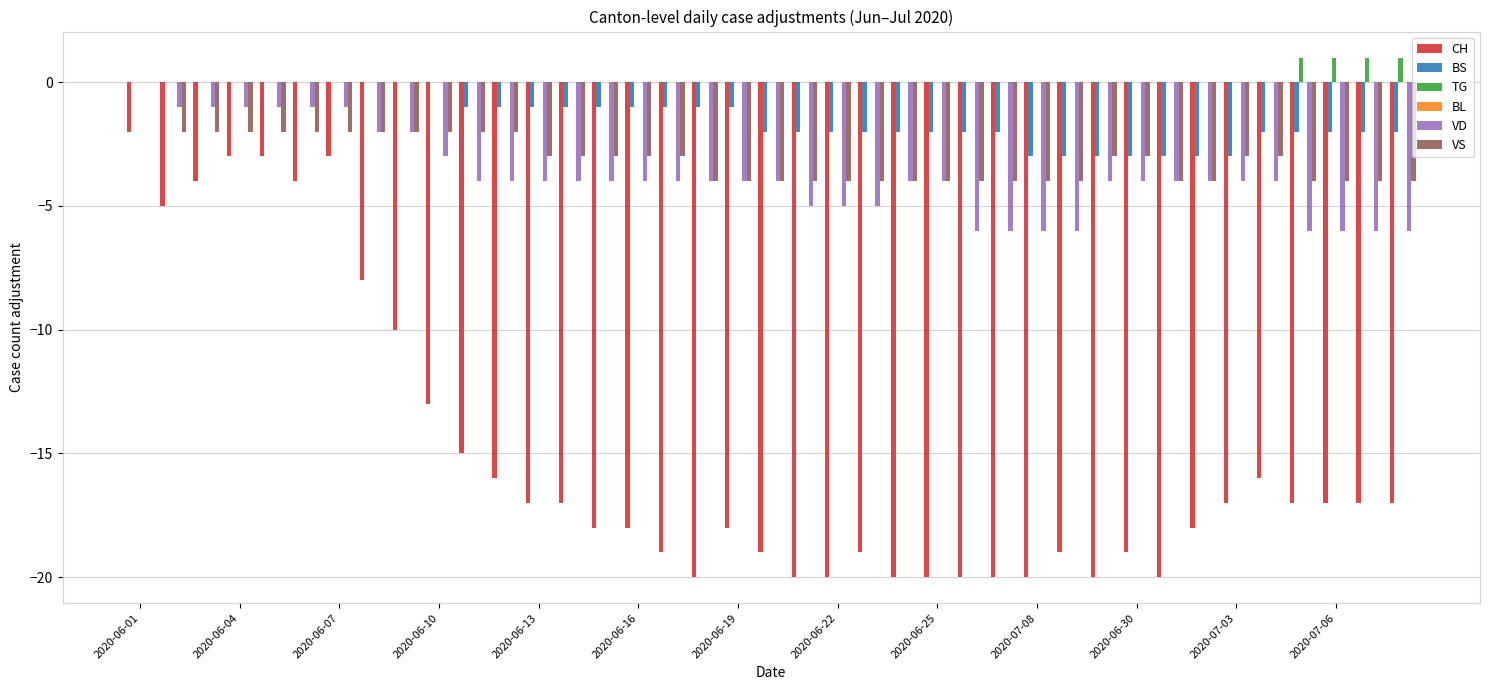

Which series has the largest total across all categories?

TG